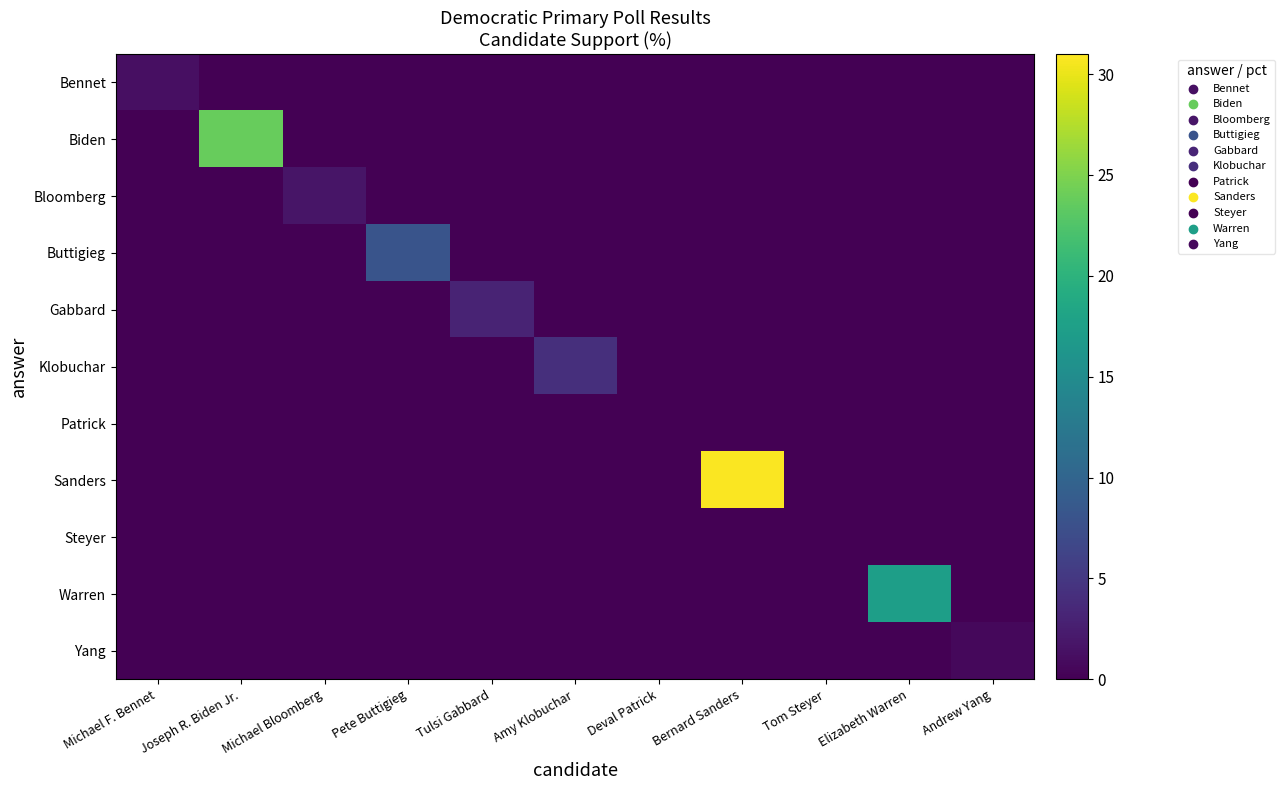

Reading left to right, extract all data points from this chart.

Bennet: Michael F. Bennet=1.3	Joseph R. Biden Jr.=0.0	Michael Bloomberg=0.0	Pete Buttigieg=0.0	Tulsi Gabbard=0.0	Amy Klobuchar=0.0	Deval Patrick=0.0	Bernard Sanders=0.0	Tom Steyer=0.0	Elizabeth Warren=0.0	Andrew Yang=0.0
Biden: Michael F. Bennet=0.0	Joseph R. Biden Jr.=23.8	Michael Bloomberg=0.0	Pete Buttigieg=0.0	Tulsi Gabbard=0.0	Amy Klobuchar=0.0	Deval Patrick=0.0	Bernard Sanders=0.0	Tom Steyer=0.0	Elizabeth Warren=0.0	Andrew Yang=0.0
Bloomberg: Michael F. Bennet=0.0	Joseph R. Biden Jr.=0.0	Michael Bloomberg=1.8	Pete Buttigieg=0.0	Tulsi Gabbard=0.0	Amy Klobuchar=0.0	Deval Patrick=0.0	Bernard Sanders=0.0	Tom Steyer=0.0	Elizabeth Warren=0.0	Andrew Yang=0.0
Buttigieg: Michael F. Bennet=0.0	Joseph R. Biden Jr.=0.0	Michael Bloomberg=0.0	Pete Buttigieg=8.1	Tulsi Gabbard=0.0	Amy Klobuchar=0.0	Deval Patrick=0.0	Bernard Sanders=0.0	Tom Steyer=0.0	Elizabeth Warren=0.0	Andrew Yang=0.0
Gabbard: Michael F. Bennet=0.0	Joseph R. Biden Jr.=0.0	Michael Bloomberg=0.0	Pete Buttigieg=0.0	Tulsi Gabbard=3.1	Amy Klobuchar=0.0	Deval Patrick=0.0	Bernard Sanders=0.0	Tom Steyer=0.0	Elizabeth Warren=0.0	Andrew Yang=0.0
Klobuchar: Michael F. Bennet=0.0	Joseph R. Biden Jr.=0.0	Michael Bloomberg=0.0	Pete Buttigieg=0.0	Tulsi Gabbard=0.0	Amy Klobuchar=4.2	Deval Patrick=0.0	Bernard Sanders=0.0	Tom Steyer=0.0	Elizabeth Warren=0.0	Andrew Yang=0.0
Patrick: Michael F. Bennet=0.0	Joseph R. Biden Jr.=0.0	Michael Bloomberg=0.0	Pete Buttigieg=0.0	Tulsi Gabbard=0.0	Amy Klobuchar=0.0	Deval Patrick=0.0	Bernard Sanders=0.0	Tom Steyer=0.0	Elizabeth Warren=0.0	Andrew Yang=0.0
Sanders: Michael F. Bennet=0.0	Joseph R. Biden Jr.=0.0	Michael Bloomberg=0.0	Pete Buttigieg=0.0	Tulsi Gabbard=0.0	Amy Klobuchar=0.0	Deval Patrick=0.0	Bernard Sanders=30.8	Tom Steyer=0.0	Elizabeth Warren=0.0	Andrew Yang=0.0
Steyer: Michael F. Bennet=0.0	Joseph R. Biden Jr.=0.0	Michael Bloomberg=0.0	Pete Buttigieg=0.0	Tulsi Gabbard=0.0	Amy Klobuchar=0.0	Deval Patrick=0.0	Bernard Sanders=0.0	Tom Steyer=0.0	Elizabeth Warren=0.0	Andrew Yang=0.0
Warren: Michael F. Bennet=0.0	Joseph R. Biden Jr.=0.0	Michael Bloomberg=0.0	Pete Buttigieg=0.0	Tulsi Gabbard=0.0	Amy Klobuchar=0.0	Deval Patrick=0.0	Bernard Sanders=0.0	Tom Steyer=0.0	Elizabeth Warren=17.4	Andrew Yang=0.0
Yang: Michael F. Bennet=0.0	Joseph R. Biden Jr.=0.0	Michael Bloomberg=0.0	Pete Buttigieg=0.0	Tulsi Gabbard=0.0	Amy Klobuchar=0.0	Deval Patrick=0.0	Bernard Sanders=0.0	Tom Steyer=0.0	Elizabeth Warren=0.0	Andrew Yang=0.7